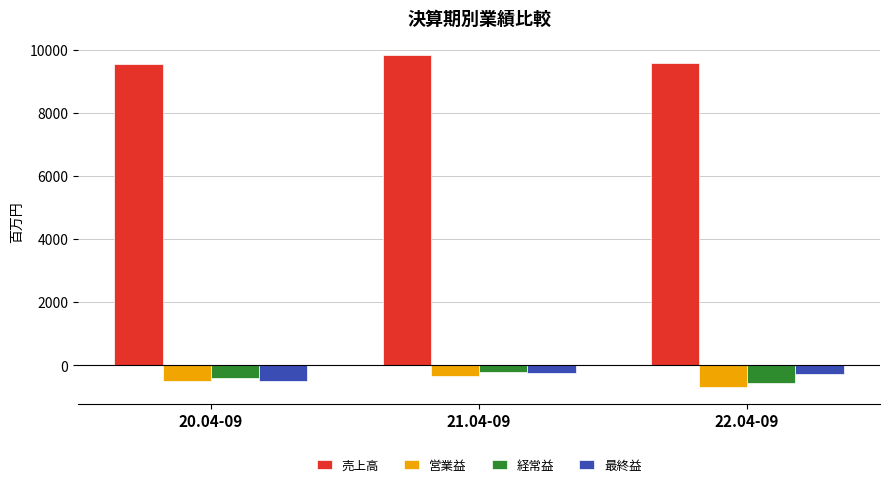

The value of 営業益 at 20.04-09 is -508. True or false?

True